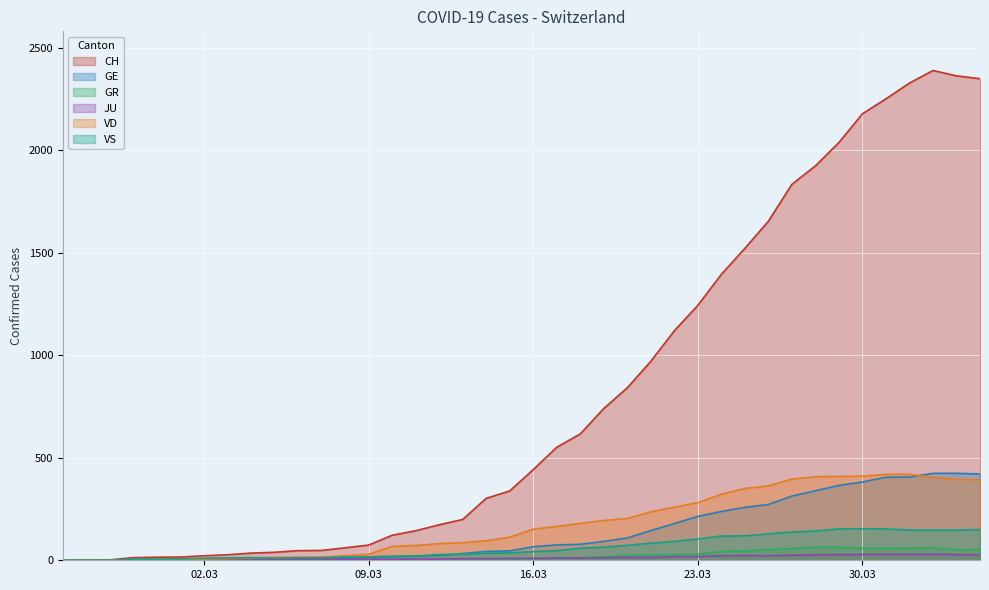

Which series has the largest total across all categories?

CH